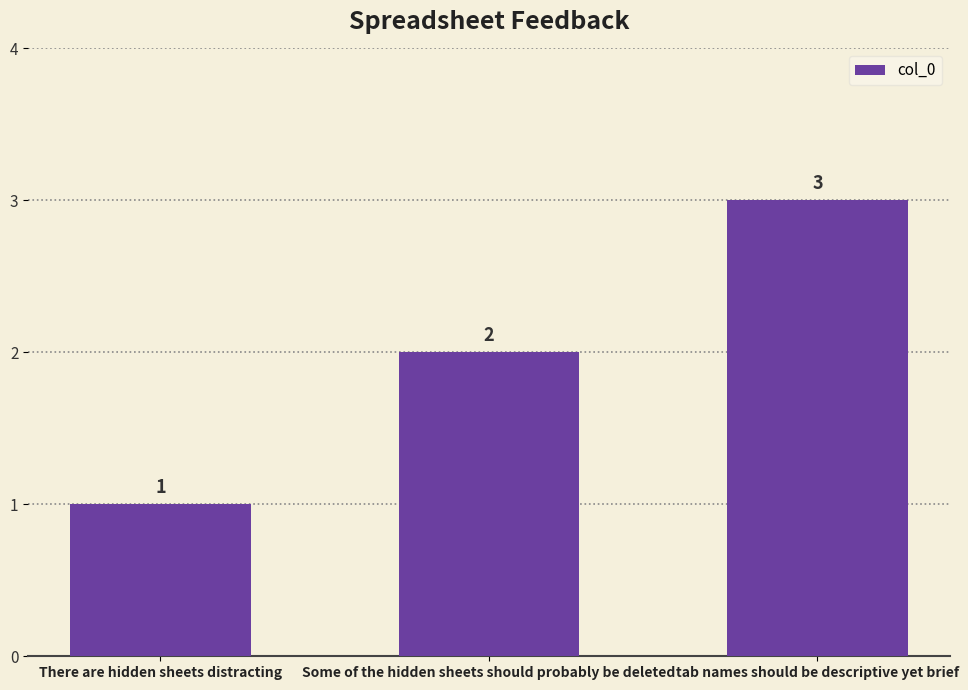

Approximately how many times larger is the value at Some of the hidden sheets should probably be deleted compared to tab names should be descriptive yet brief?

0.7